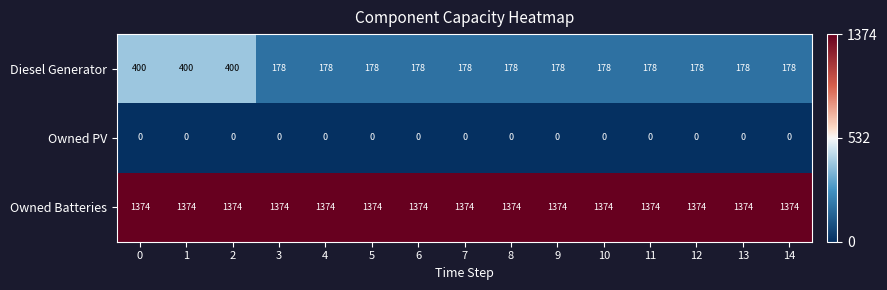

Rank the series by their average value, from lowest to highest.

Owned PV, Diesel Generator, Owned Batteries